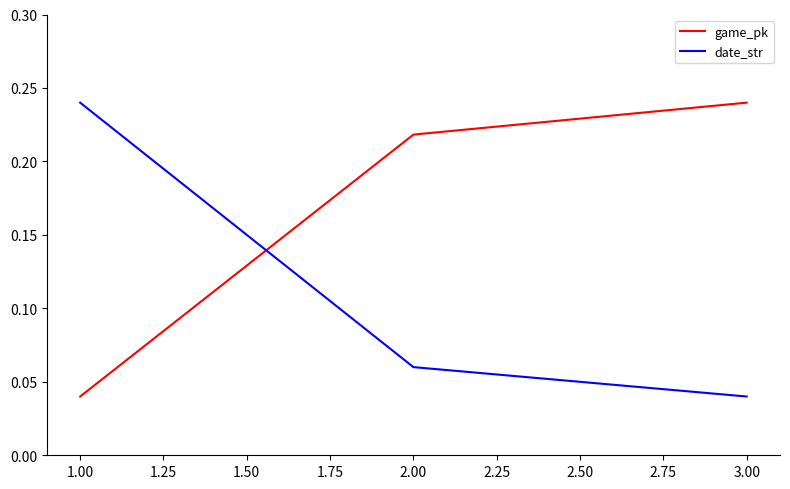

What is the total value across all series at 1.00?

0.3